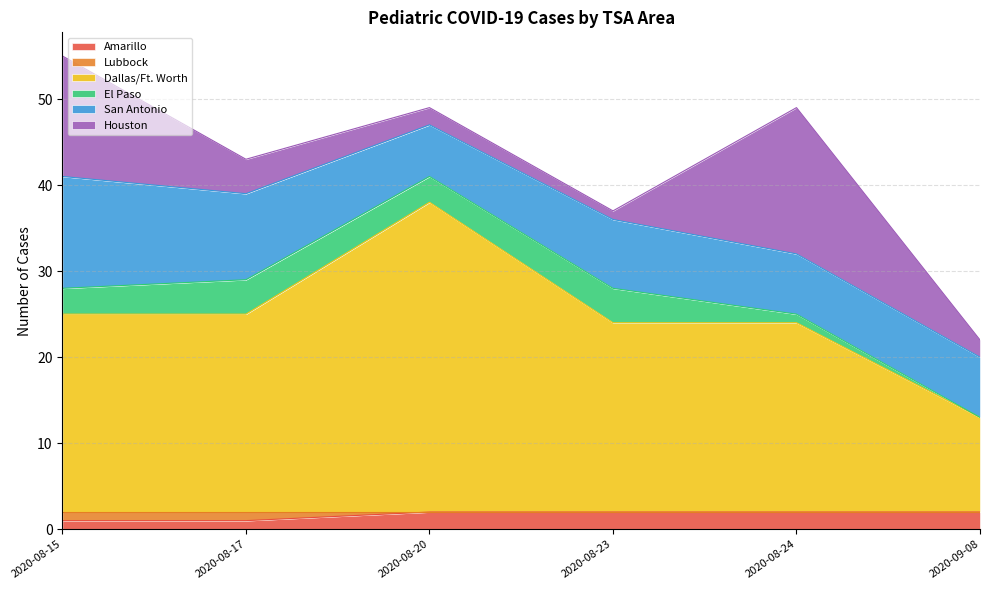

Count the El Paso values in the range 1 to 4.

5